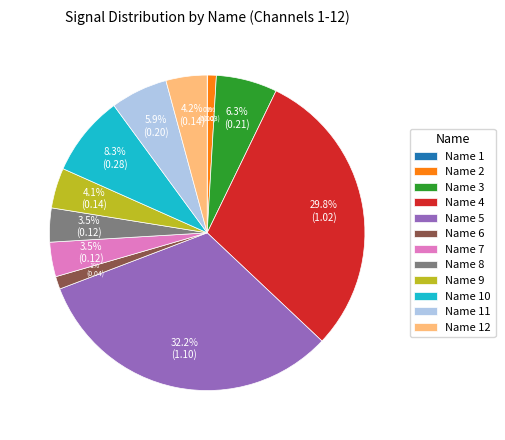

Is there a majority slice in this chart?

No